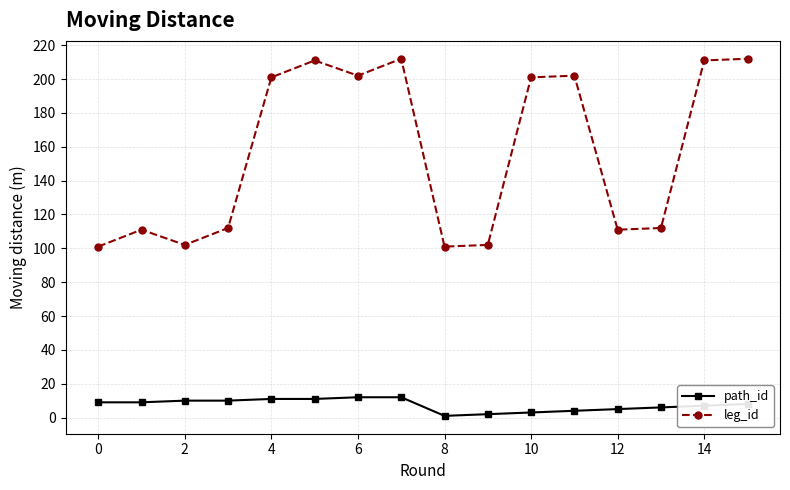

List the series in order of their overall mean, lowest first.

path_id, leg_id